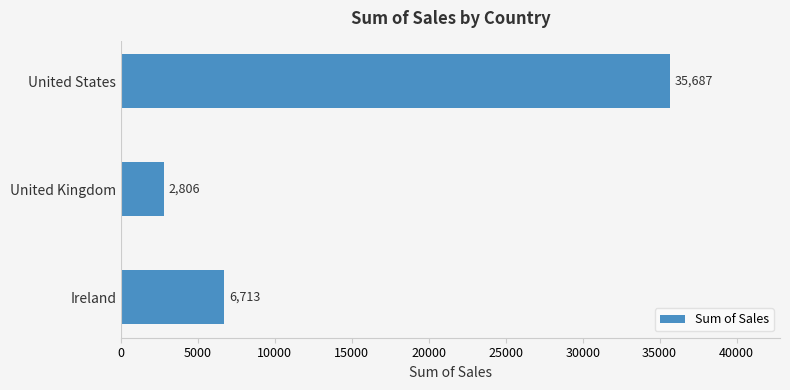

The value at Ireland is 6713. True or false?

True